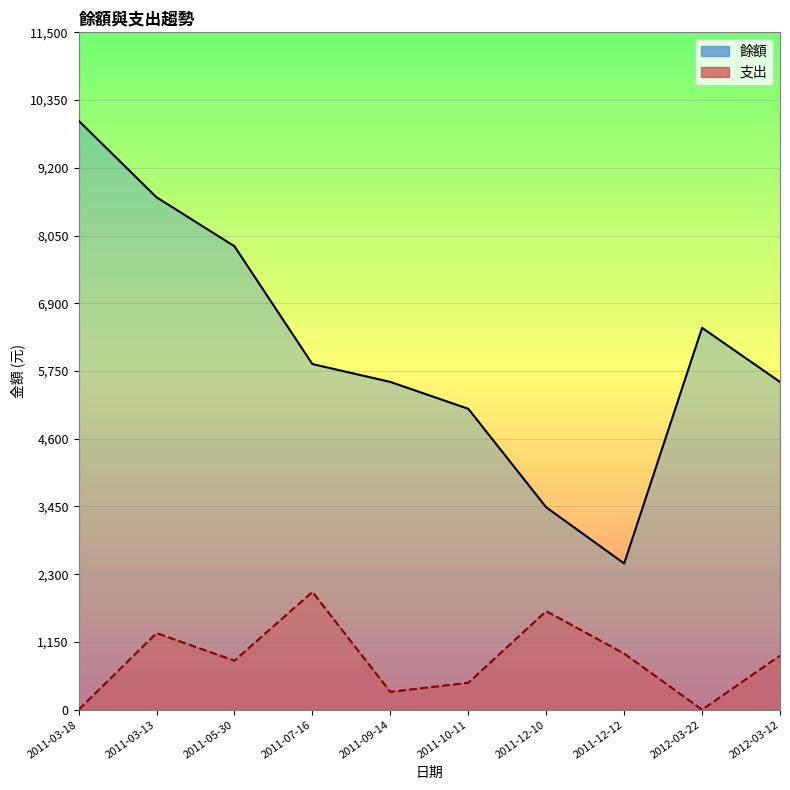

Reading left to right, list all the values displayed in this chart.

餘額: 10000	8700	7868	5868	5565	5109	3436	2483	6483	5565
支出: 0	1300	832	2000	303	456	1673	953	0	918